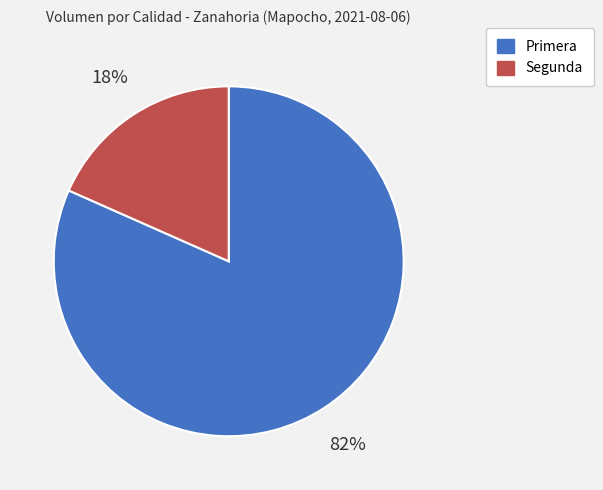

Rank the categories by value from lowest to highest.

Segunda, Primera